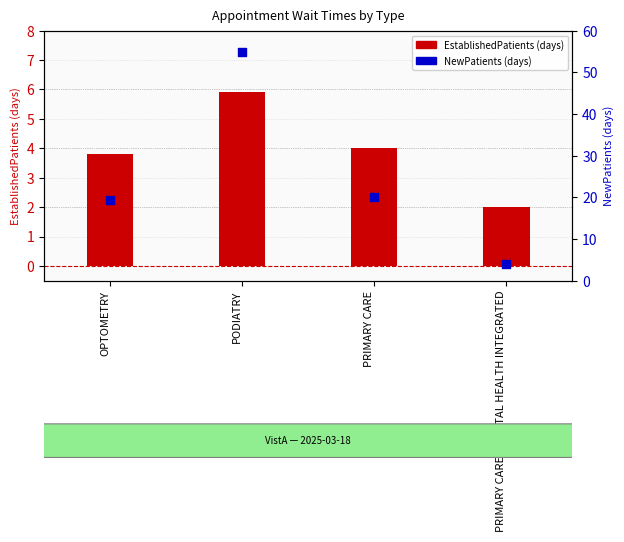

Is the value of EstablishedPatients at PRIMARY CARE - MENTAL HEALTH INTEGRATED greater than the value of NewPatients at PRIMARY CARE - MENTAL HEALTH INTEGRATED?

No